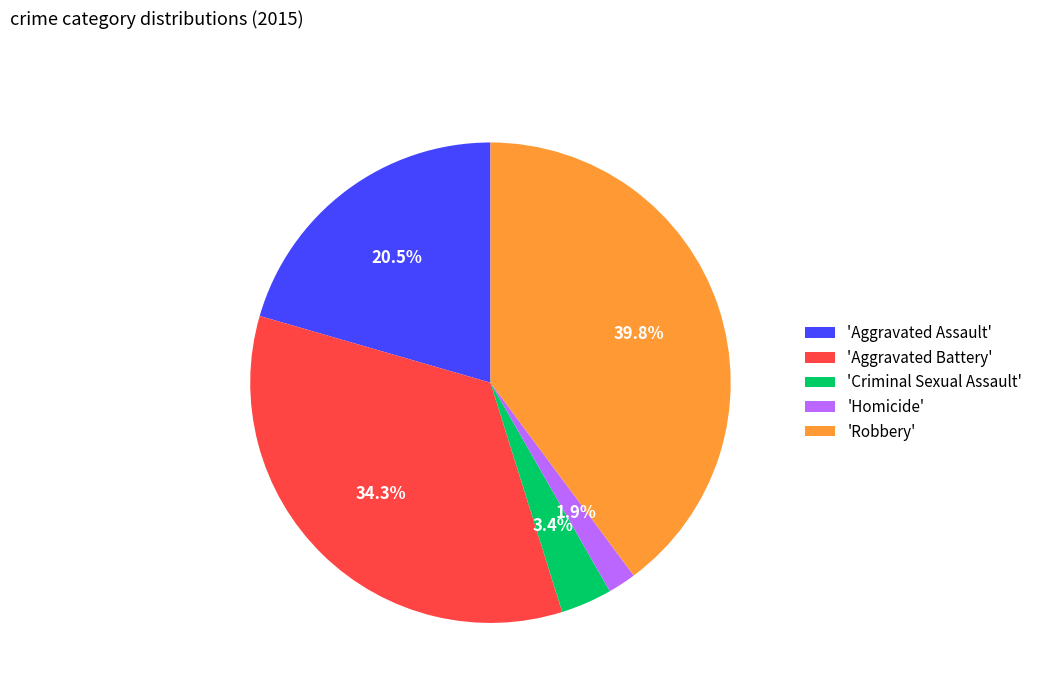

Count the number of slices in the pie.

5